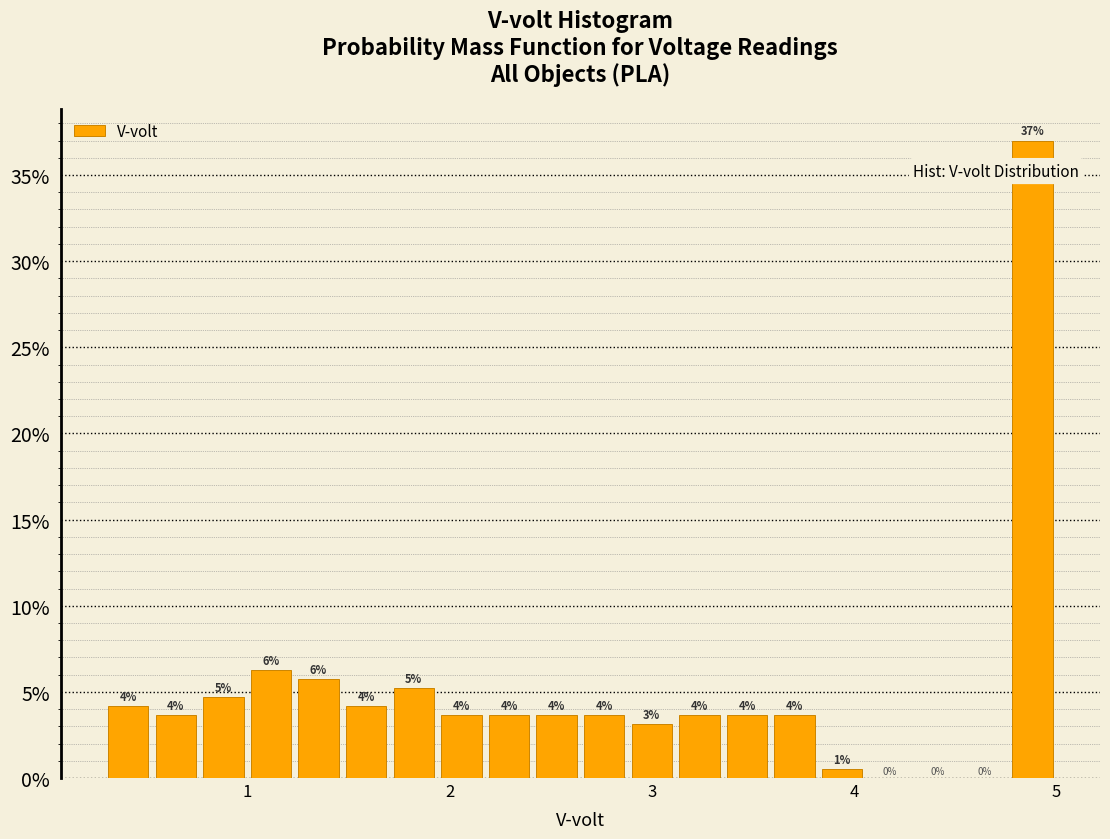

Around what value on the x-axis is the tallest bar? Give the approximate position of its centre, as read against the axis.

4.9